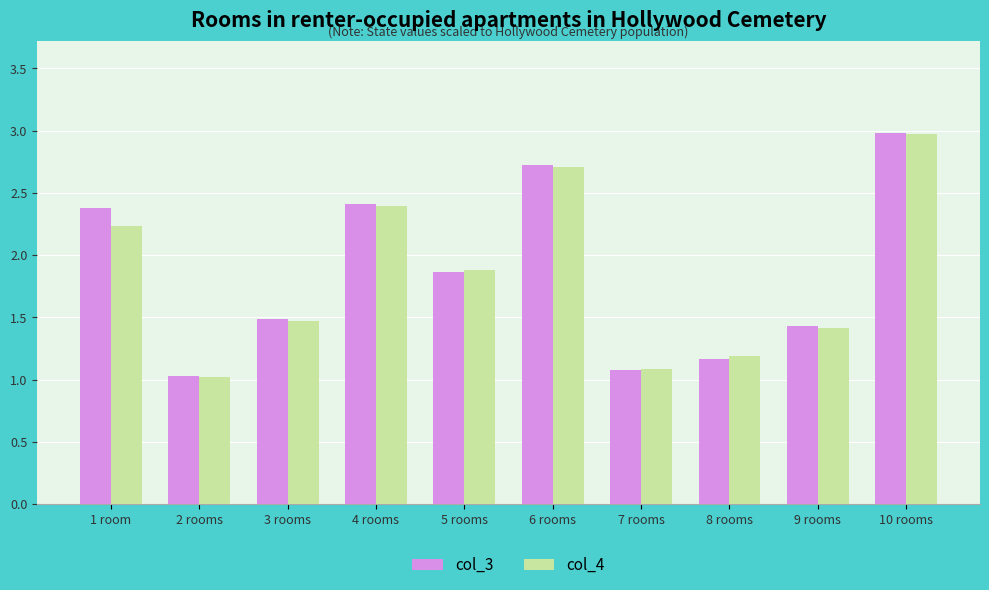

Is it true that col_3 equals 1.2 at 8 rooms?

True